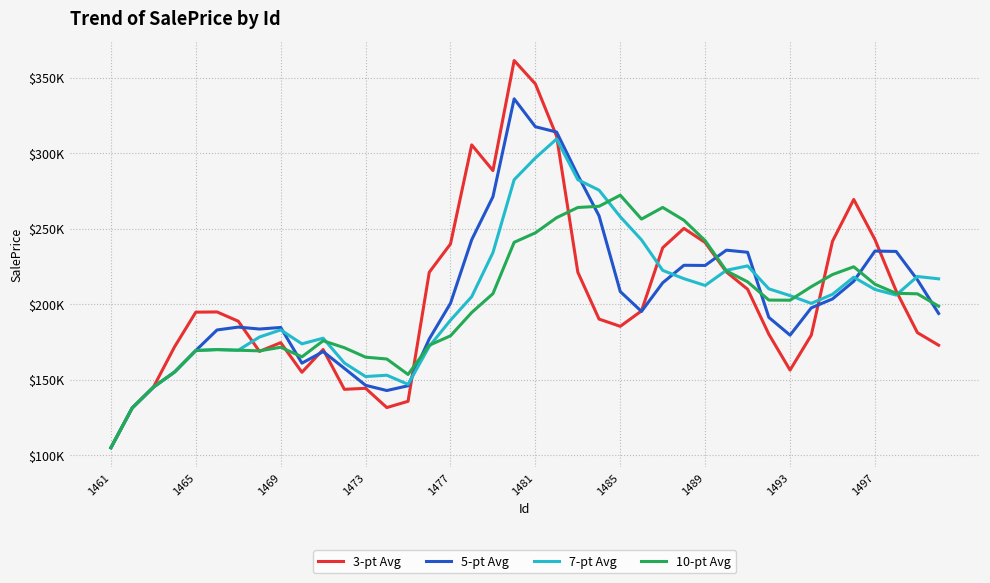

What are all the series names shown in the legend?

3-pt Avg, 5-pt Avg, 7-pt Avg, 10-pt Avg